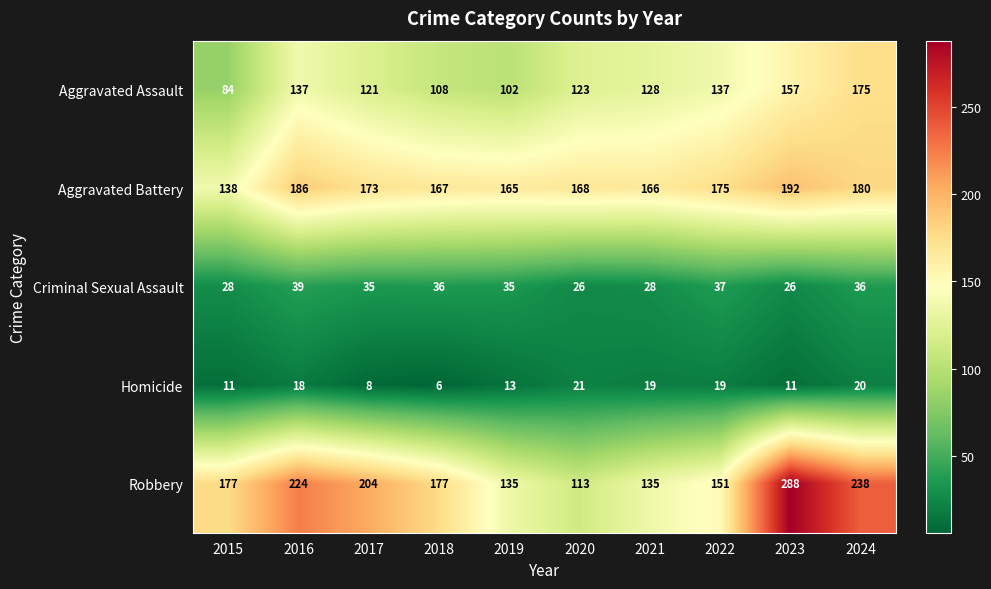

At which label is Aggravated Assault closest to 129?

2021